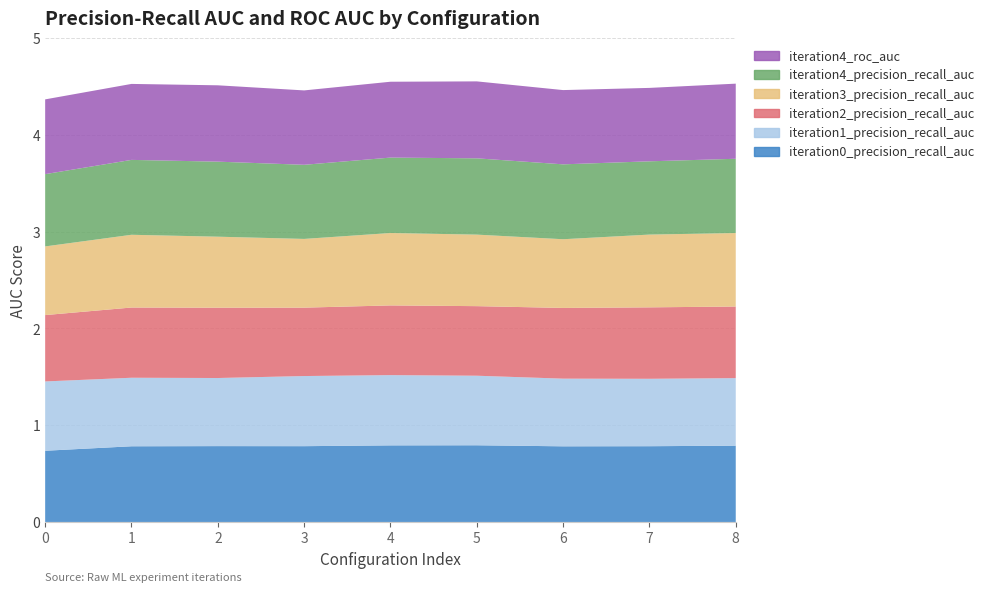

Reading left to right, what are all the values shown in this chart?

iteration0_precision_recall_auc: 0=0.7	1=0.8	2=0.8	3=0.8	4=0.8	5=0.8	6=0.8	7=0.8	8=0.8
iteration1_precision_recall_auc: 0=0.7	1=0.7	2=0.7	3=0.7	4=0.7	5=0.7	6=0.7	7=0.7	8=0.7
iteration2_precision_recall_auc: 0=0.7	1=0.7	2=0.7	3=0.7	4=0.7	5=0.7	6=0.7	7=0.7	8=0.7
iteration3_precision_recall_auc: 0=0.7	1=0.8	2=0.7	3=0.7	4=0.7	5=0.7	6=0.7	7=0.8	8=0.8
iteration4_precision_recall_auc: 0=0.7	1=0.8	2=0.8	3=0.8	4=0.8	5=0.8	6=0.8	7=0.8	8=0.8
iteration4_roc_auc: 0=0.8	1=0.8	2=0.8	3=0.8	4=0.8	5=0.8	6=0.8	7=0.8	8=0.8